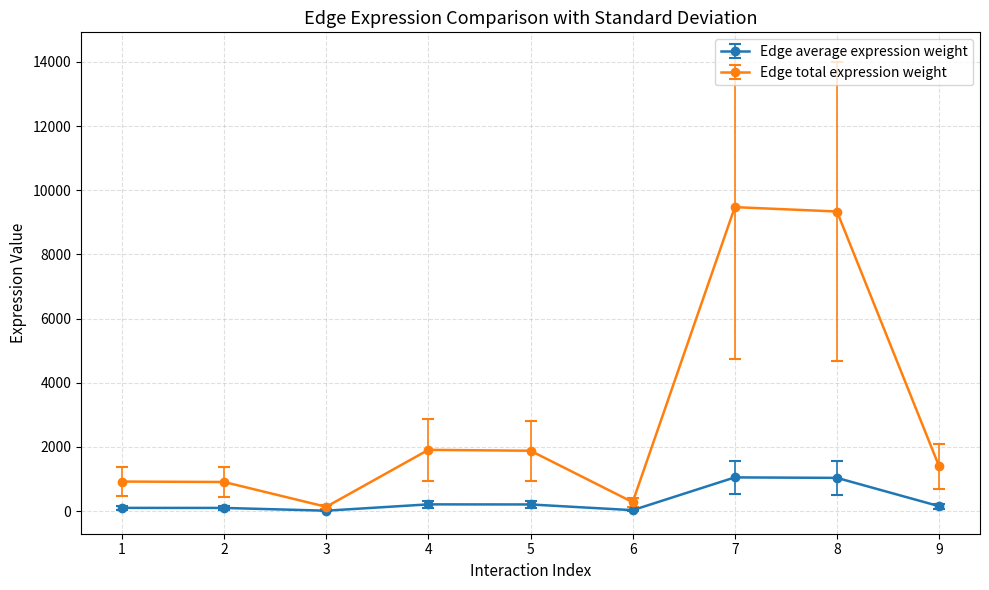

Between 3 and 9, which series saw the biggest shift?

Edge total expression weight